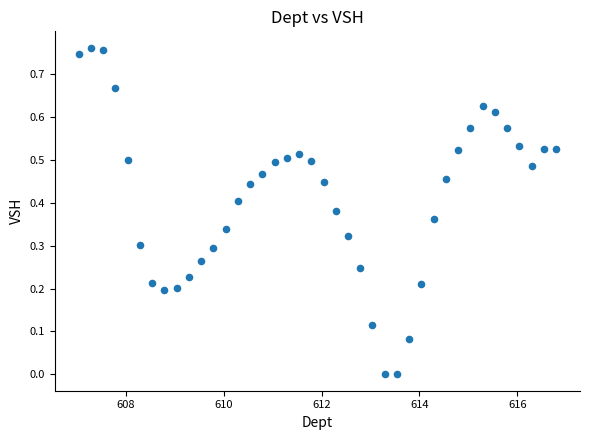

What is the range of X values (max minus min)?

9.8